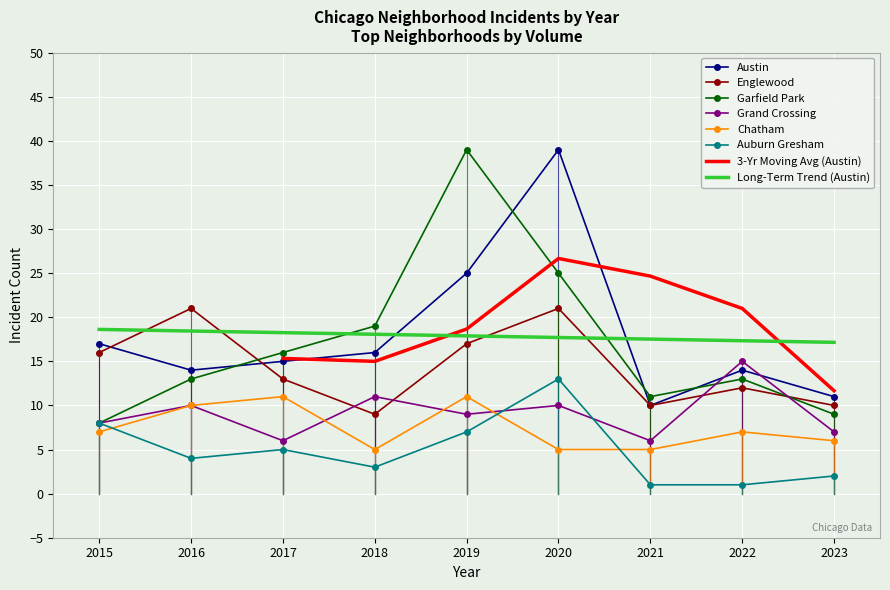

Between 2019 and 2021, which series saw the biggest shift?

Garfield Park